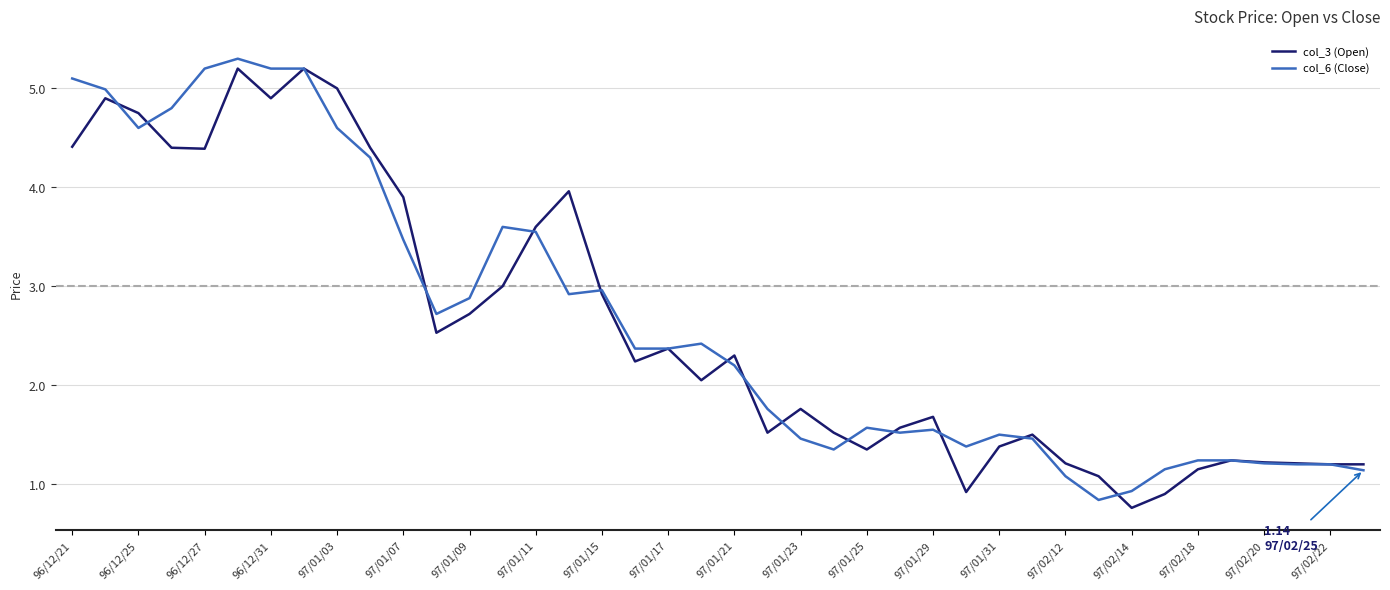

What is the smallest value displayed?

0.8